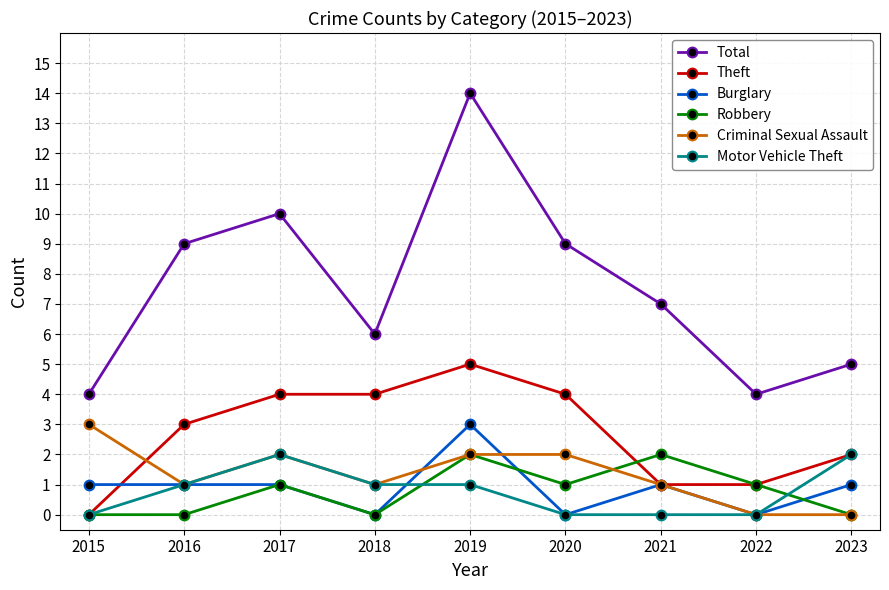

The value of Theft at 2015 is 0. True or false?

True